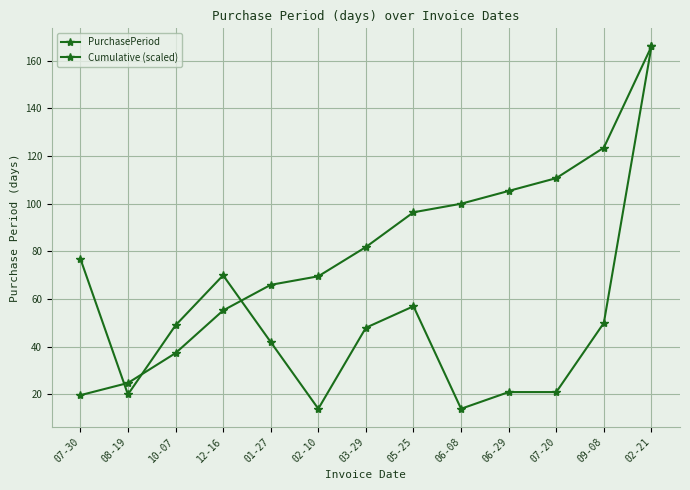

How many distinct data groups are displayed?

2